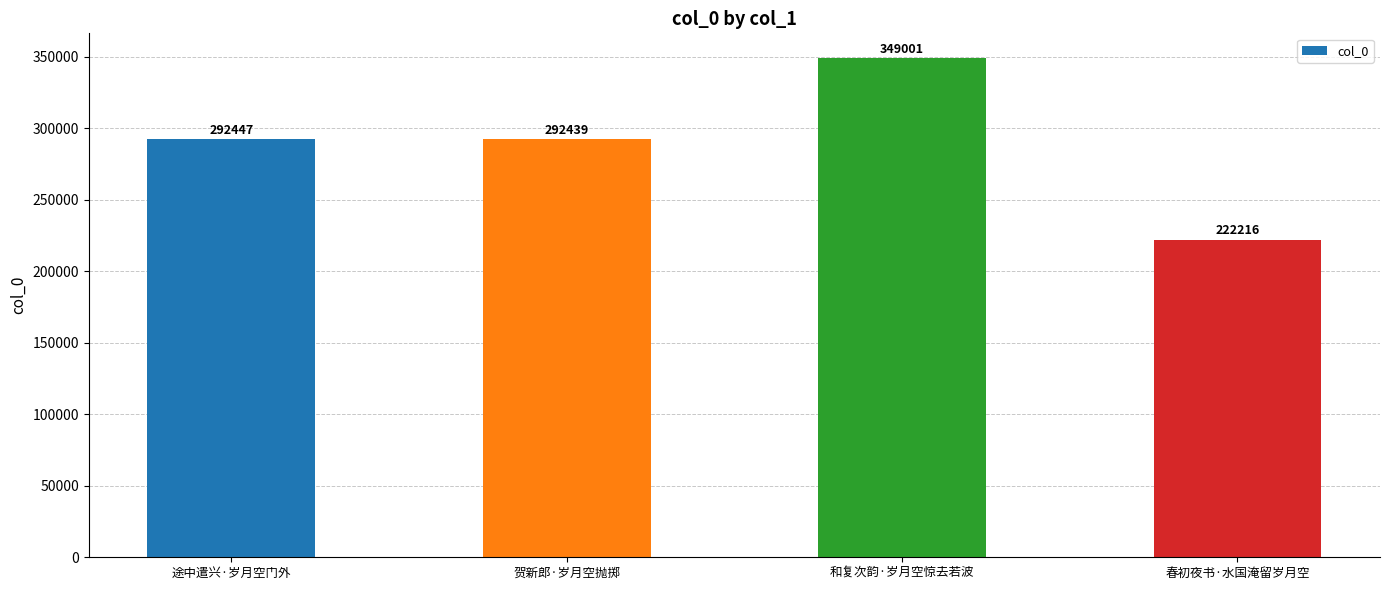

What is the approximate value at 途中遣兴·岁月空门外?

292447